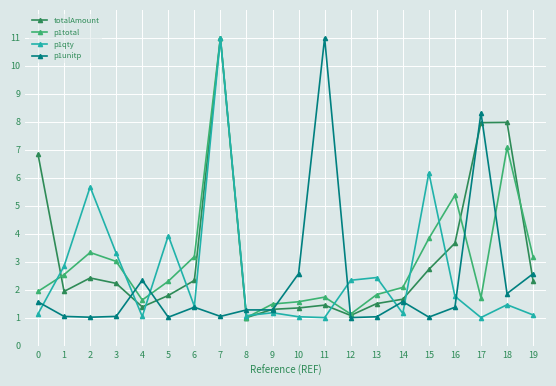

Does the chart have visible grid lines?

Yes